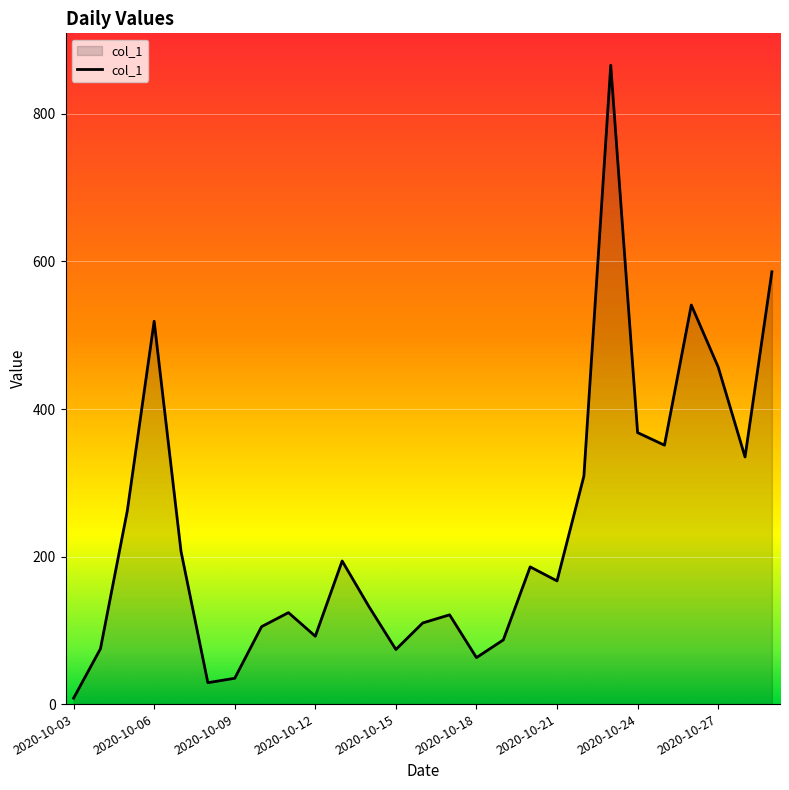

What is the maximum value shown in the chart?

866